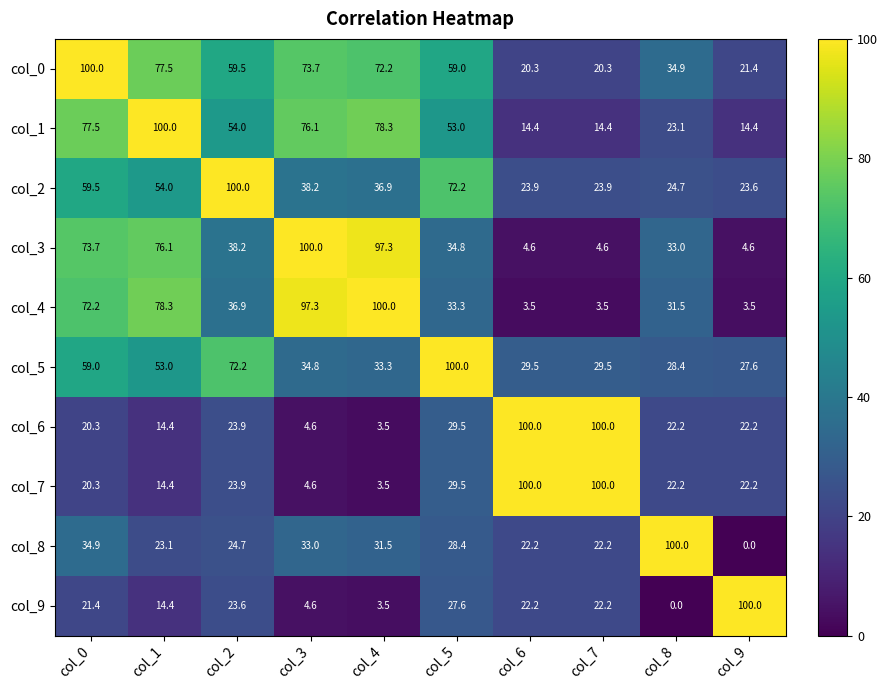

At which category is the sum across all series the highest?

col_0